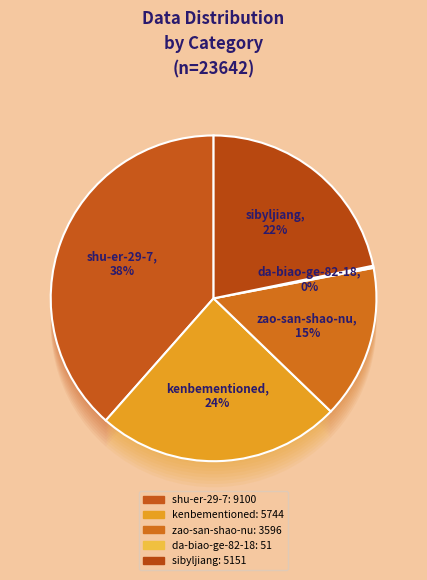

How many segments does this pie chart have?

5